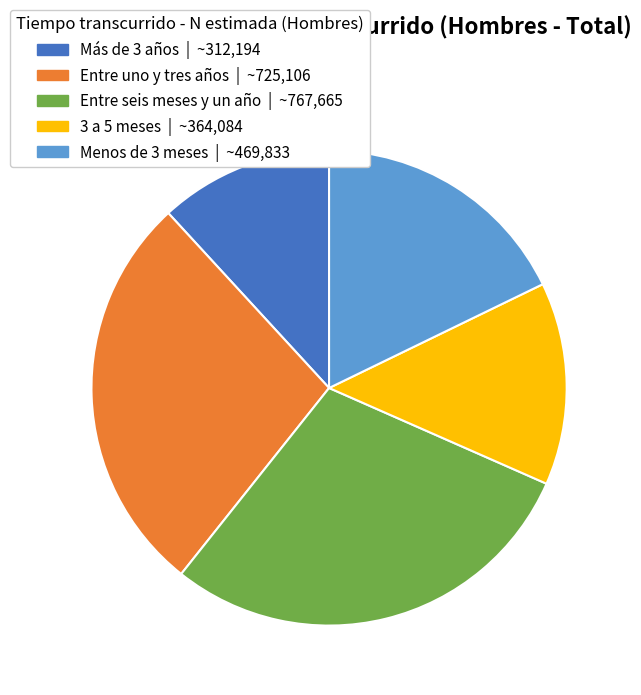

Do Más de 3 años and Menos de 3 meses together represent more than half of the pie?

No